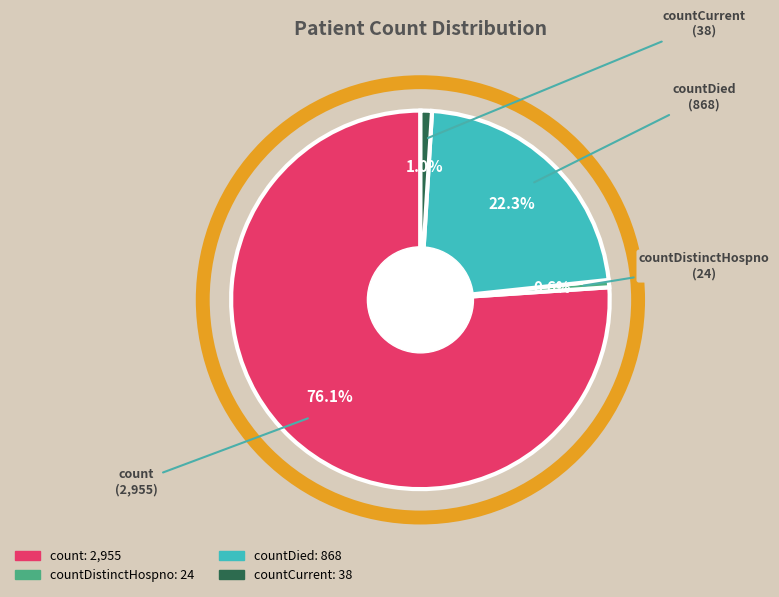

Is there a majority slice in this chart?

Yes